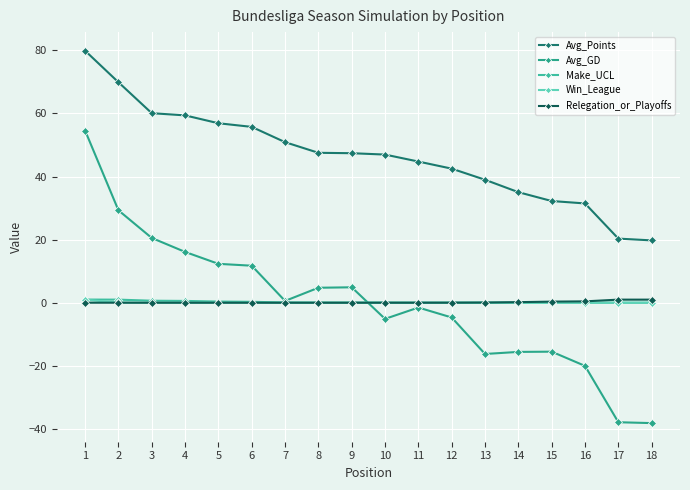

True or false: Avg_GD has a value of 0.6 at 7.

True